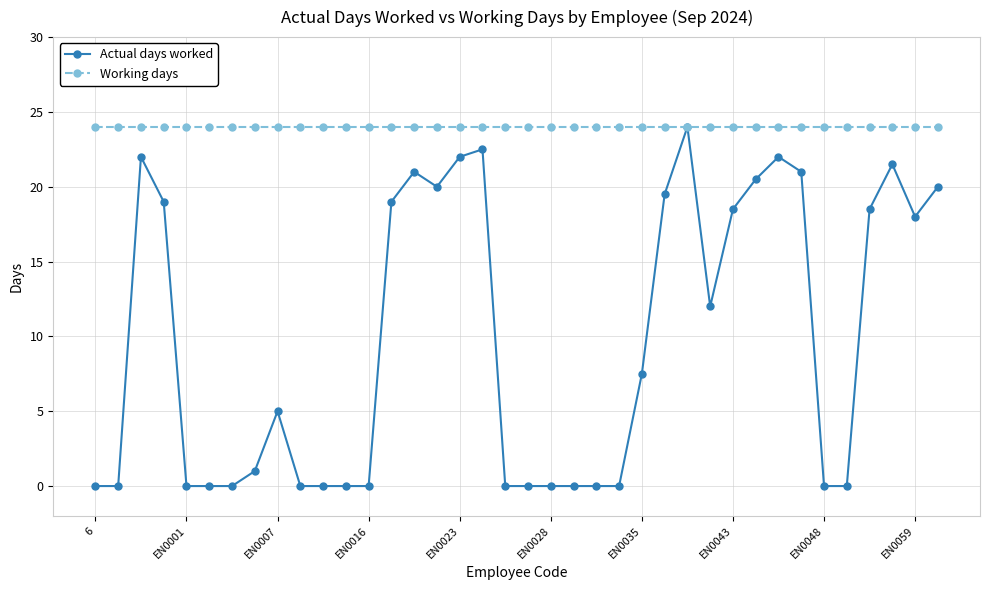

List the series in order of their overall mean, highest first.

Working days, Actual days worked